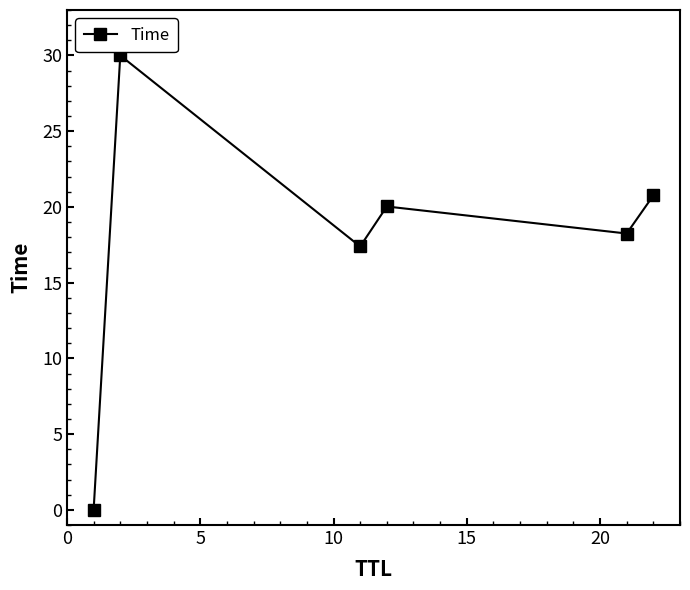

What is the value of the 3rd point from the left?

17.4